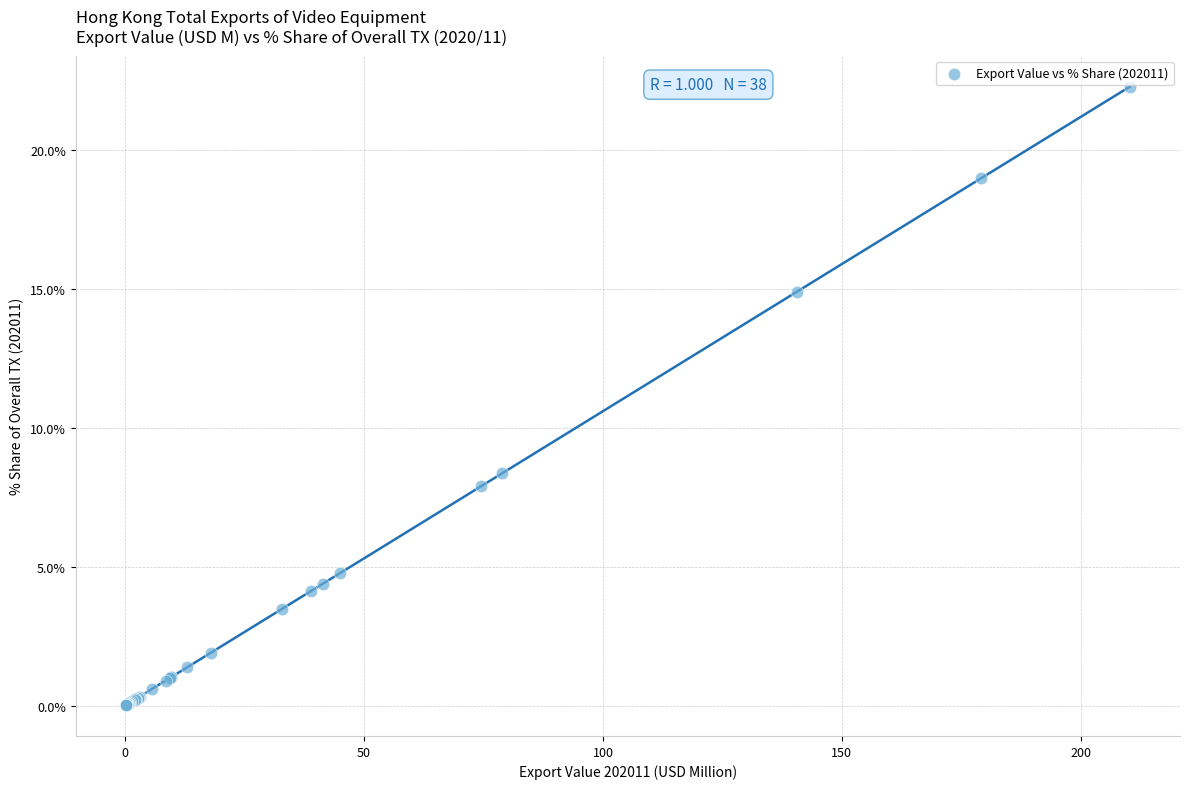

What Y value in the scatter plot is closest to 11?

8.4